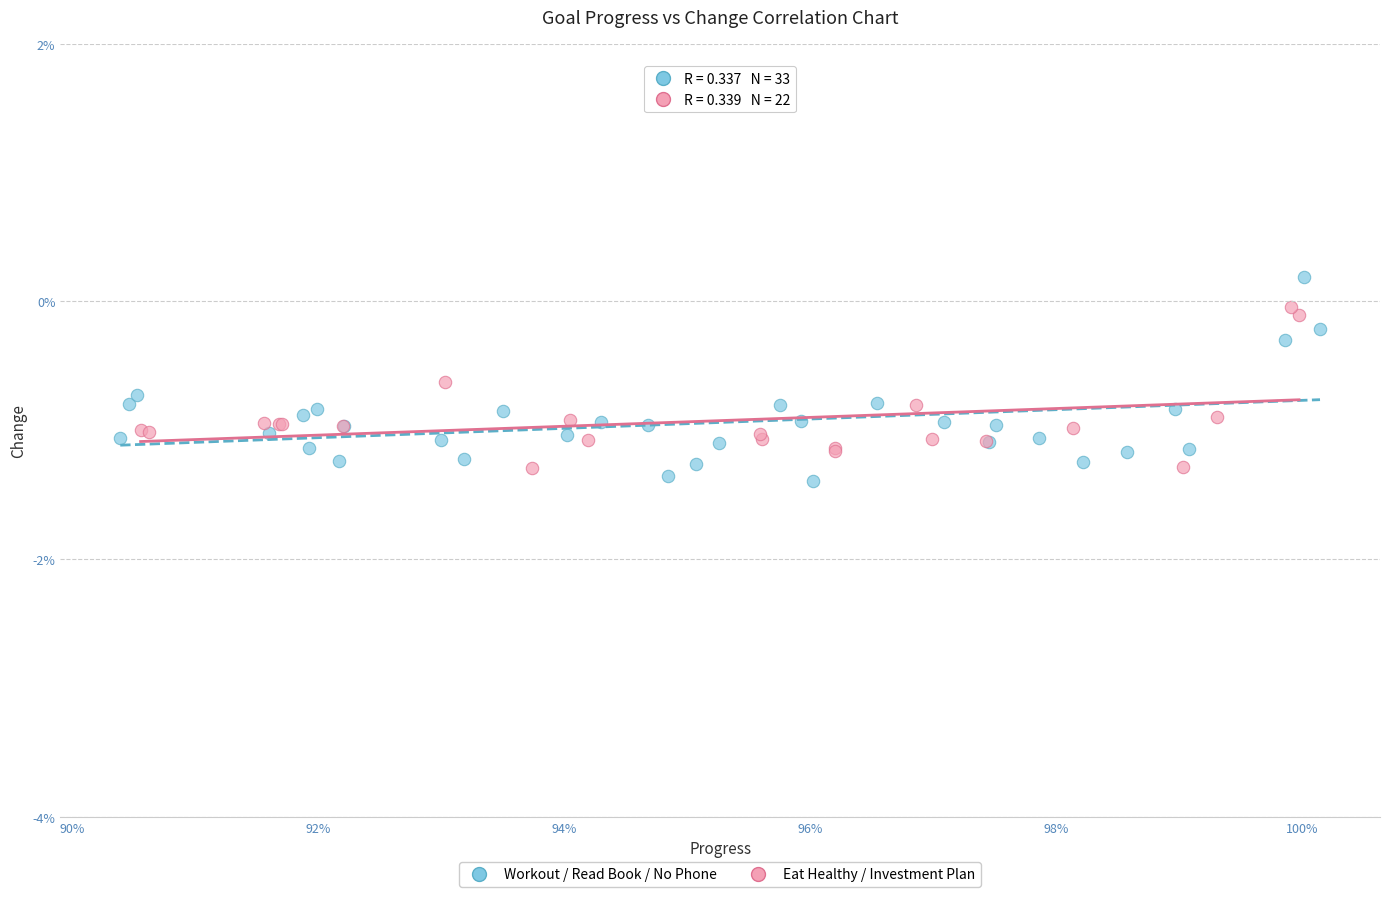

What are all the series names shown in the legend?

Workout / Read Book / No Phone, Eat Healthy / Investment Plan